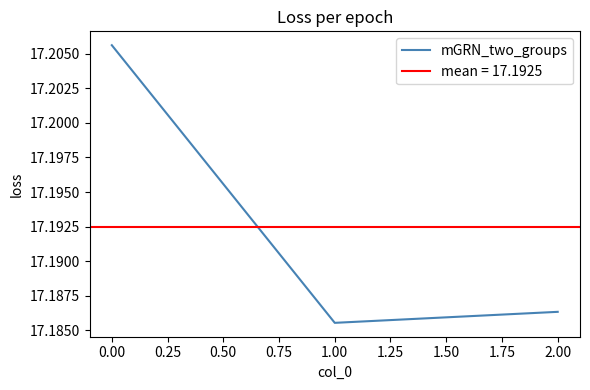

Is it true that mGRN_two_groups equals 24.0 at 0.00?

False